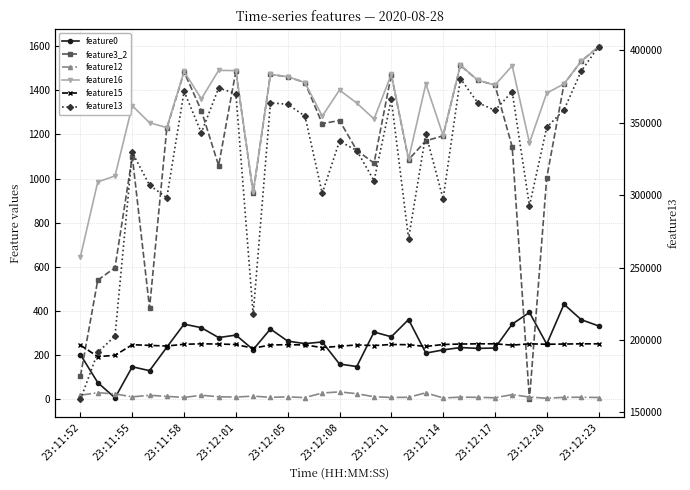

What are all the series names shown in the legend?

feature0, feature3_2, feature12, feature16, feature15, feature13